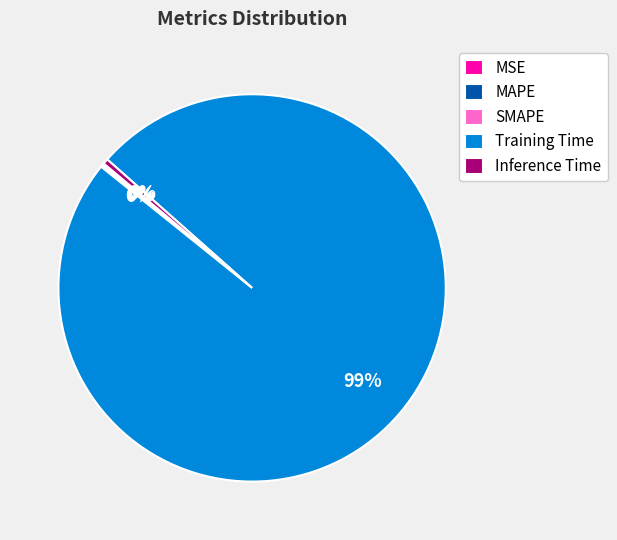

What is the majority slice?

Training Time